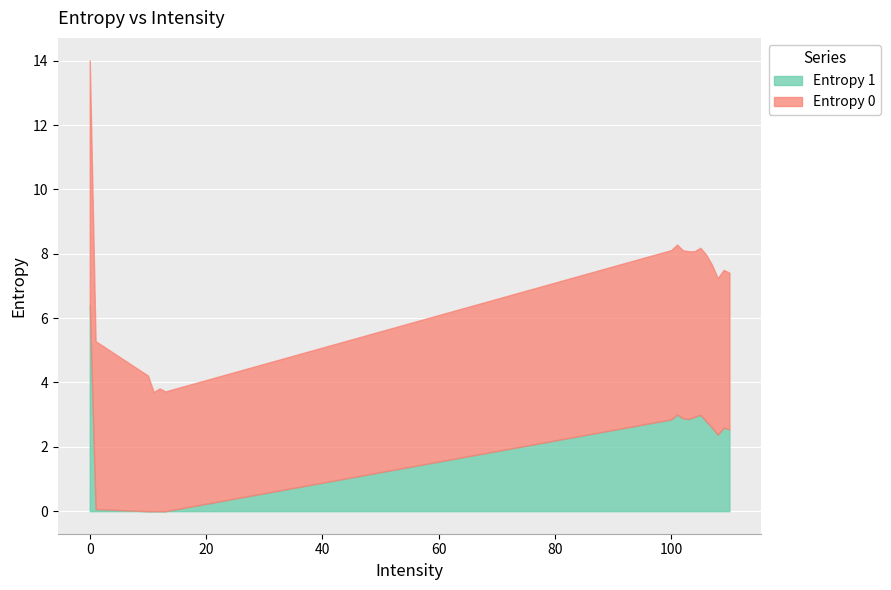

Reading right to left, list all the values displayed in this chart.

110=2.5	109=2.6	108=2.4	107=2.6	106=2.8	105=3.0	104=2.9	103=2.9	102=2.9	101=3.0	100=2.9	13=0.0	12=0.0	11=0.0	10=0.0	1=0.1	0=6.4